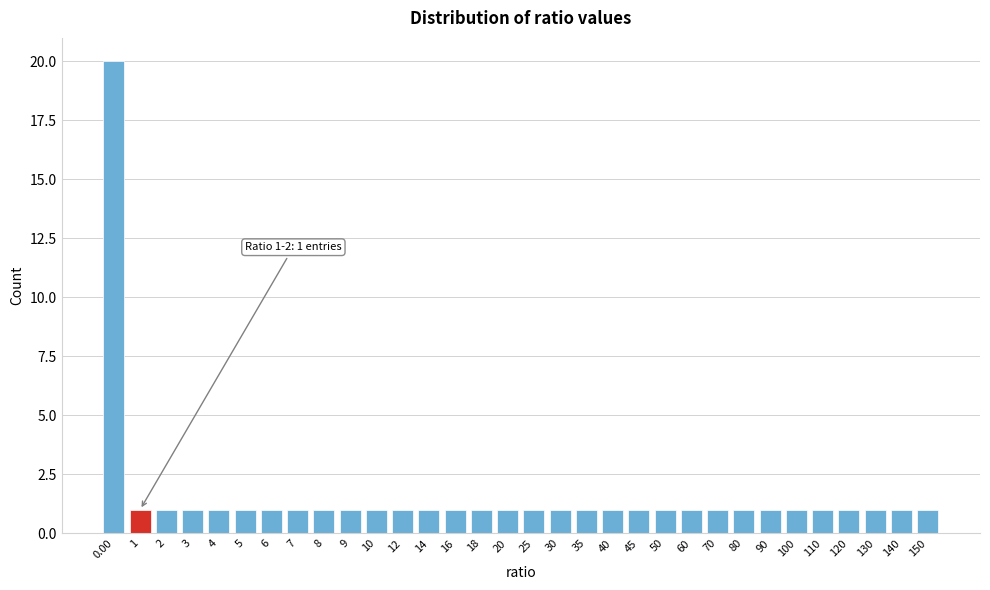

What is the maximum value shown in the chart?

20